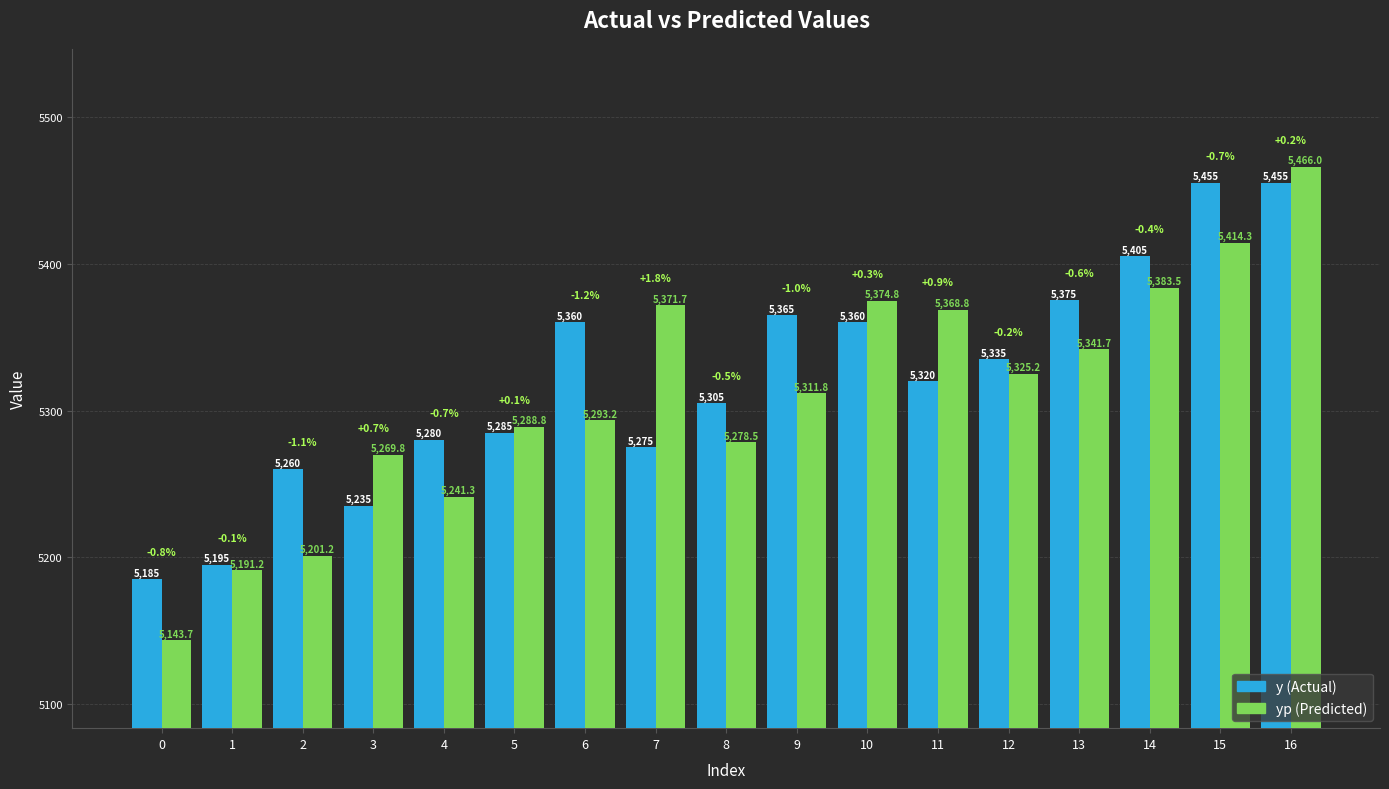

Count the number of data series in this chart.

2